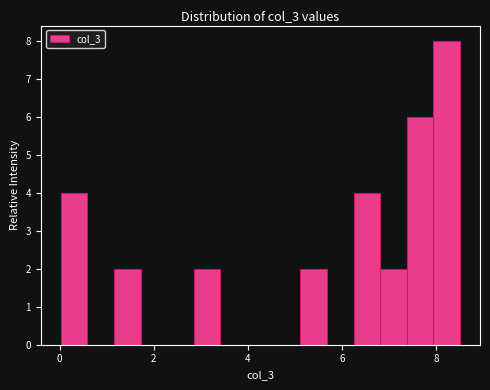

Read against the x-axis, roughly where is the centre of the tallest bar?

8.2